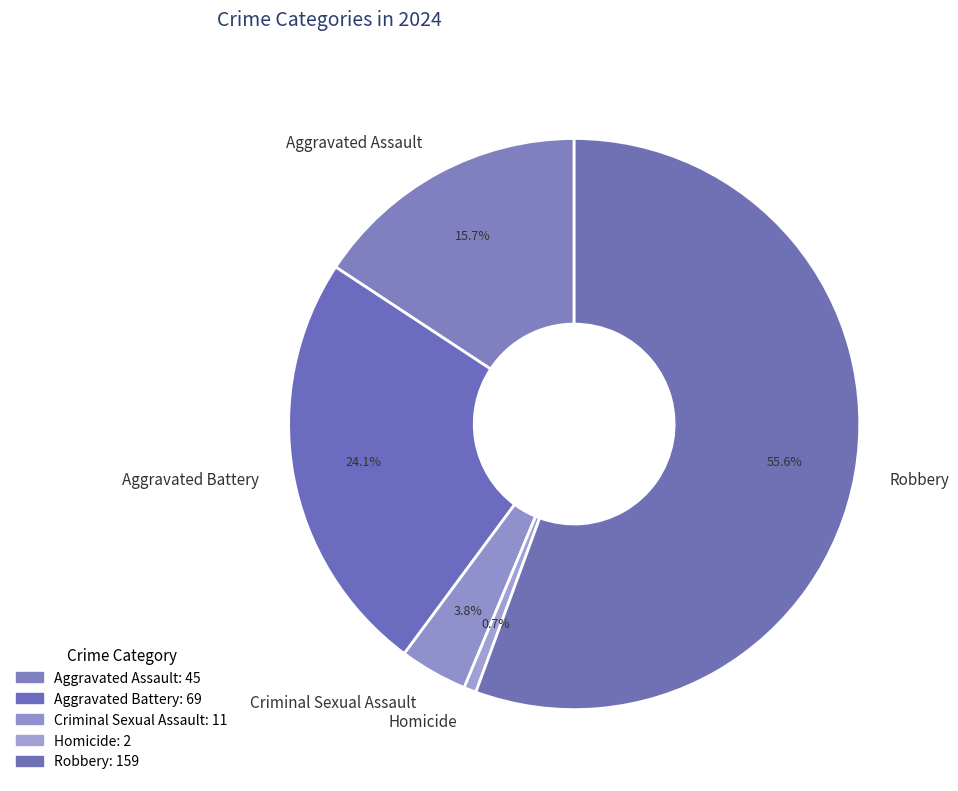

Count the number of slices in the pie.

5